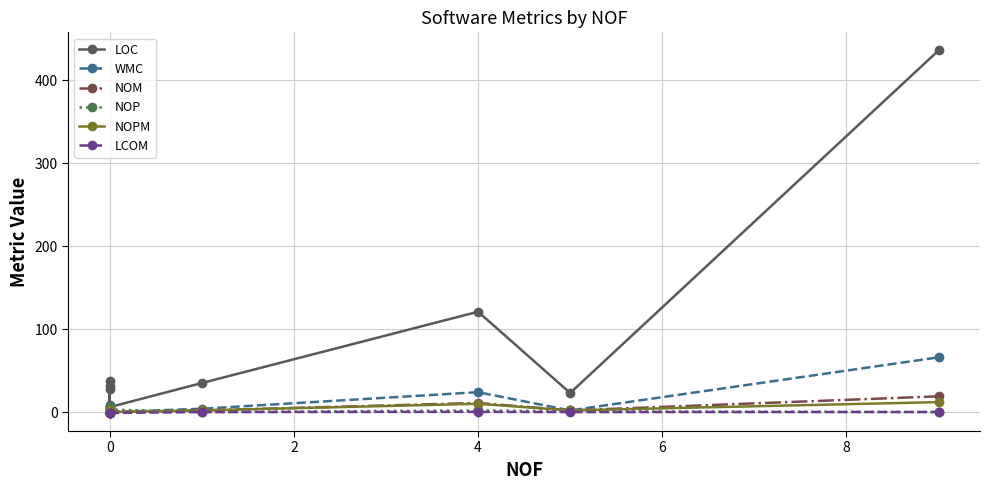

True or false: LCOM and NOP intersect in this chart.

True